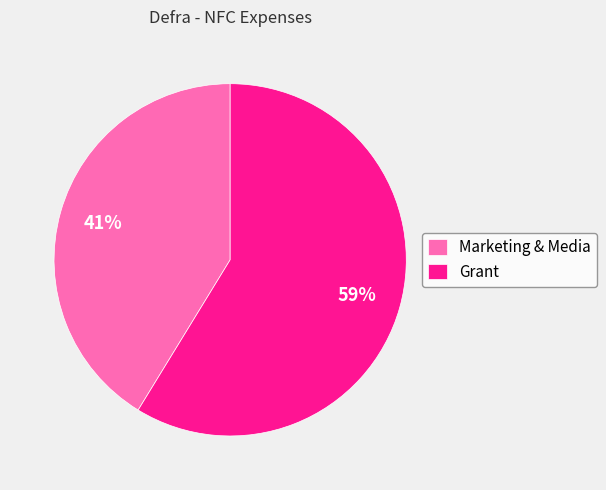

Which slice is the smallest?

Marketing & Media